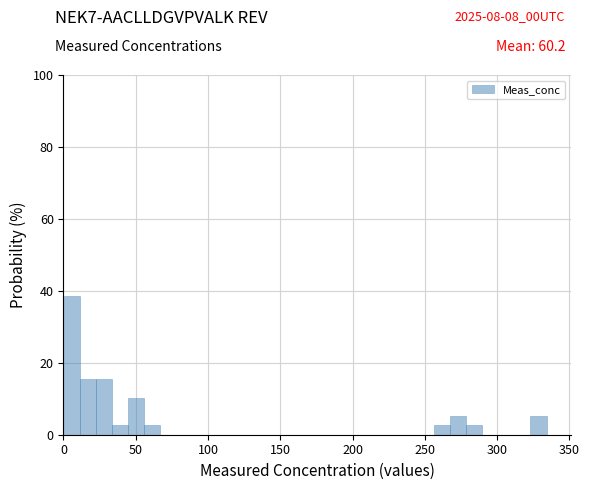

Around what value on the x-axis is the tallest bar? Give the approximate position of its centre, as read against the axis.

5